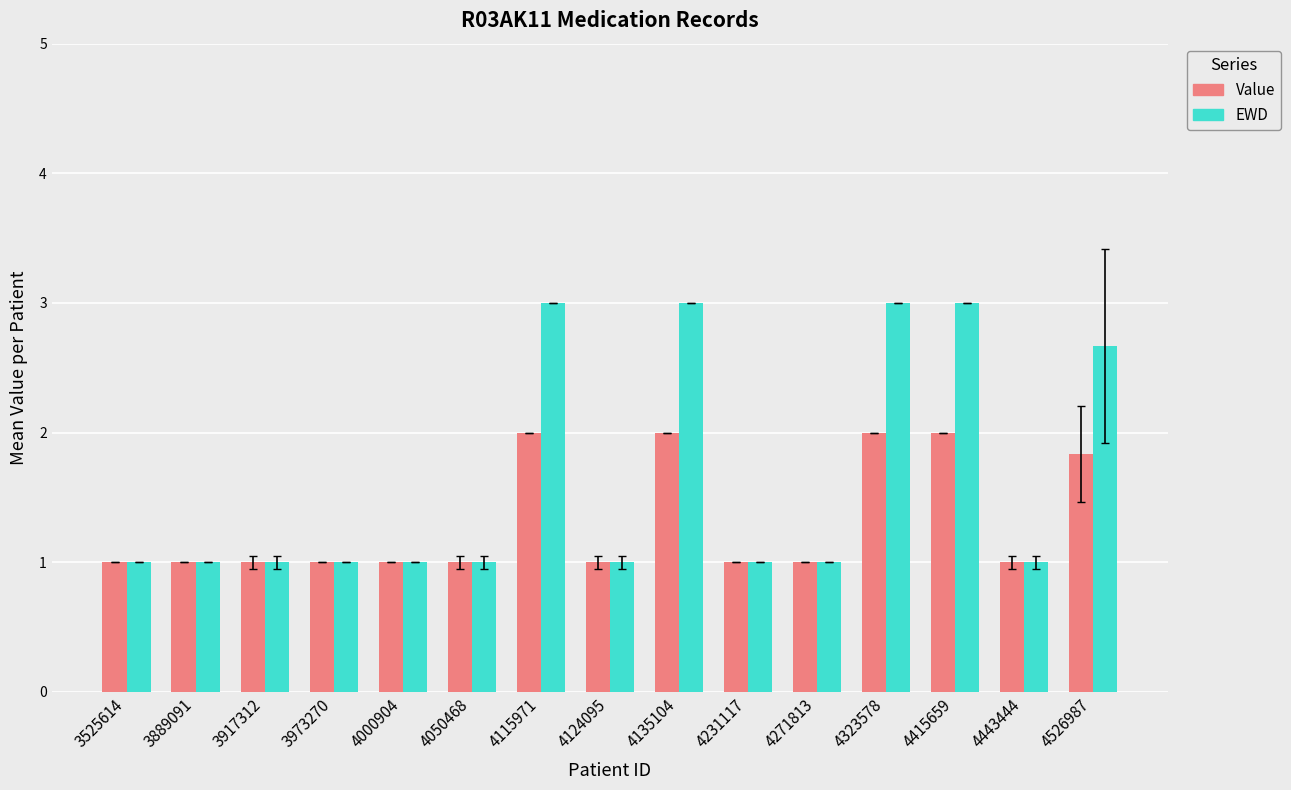

What are all the series names shown in the legend?

Value, EWD